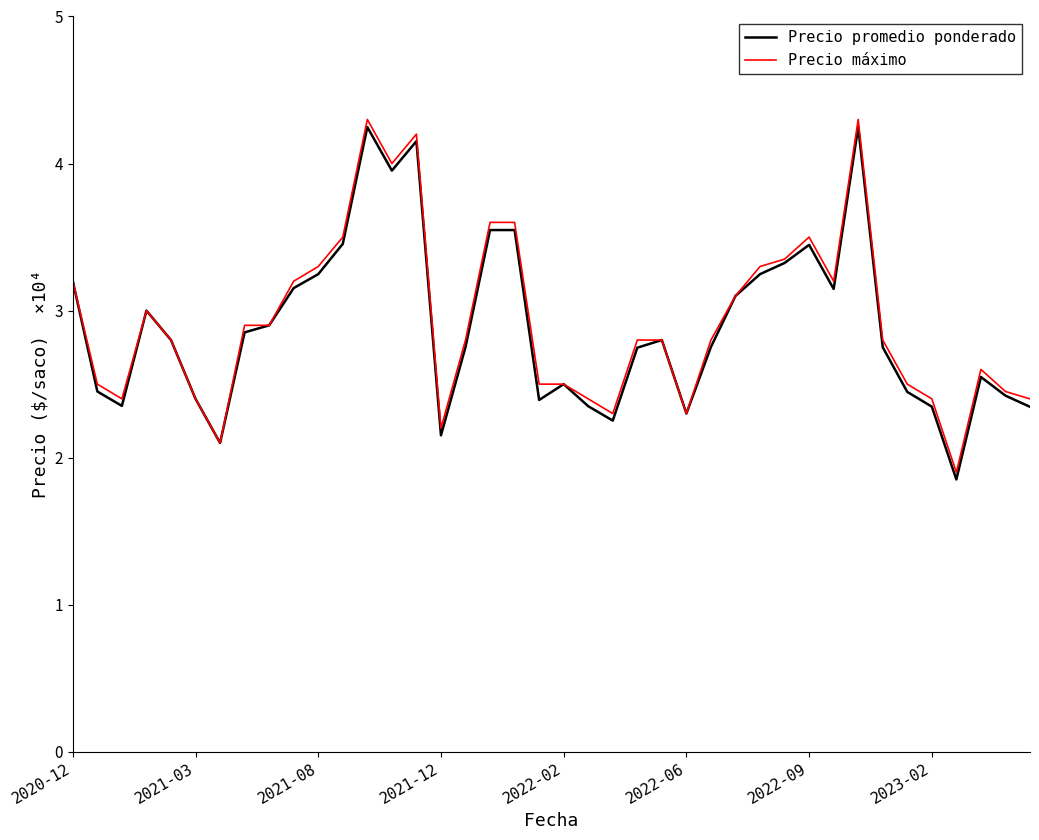

What is the average value of the Precio máximo series?

29275